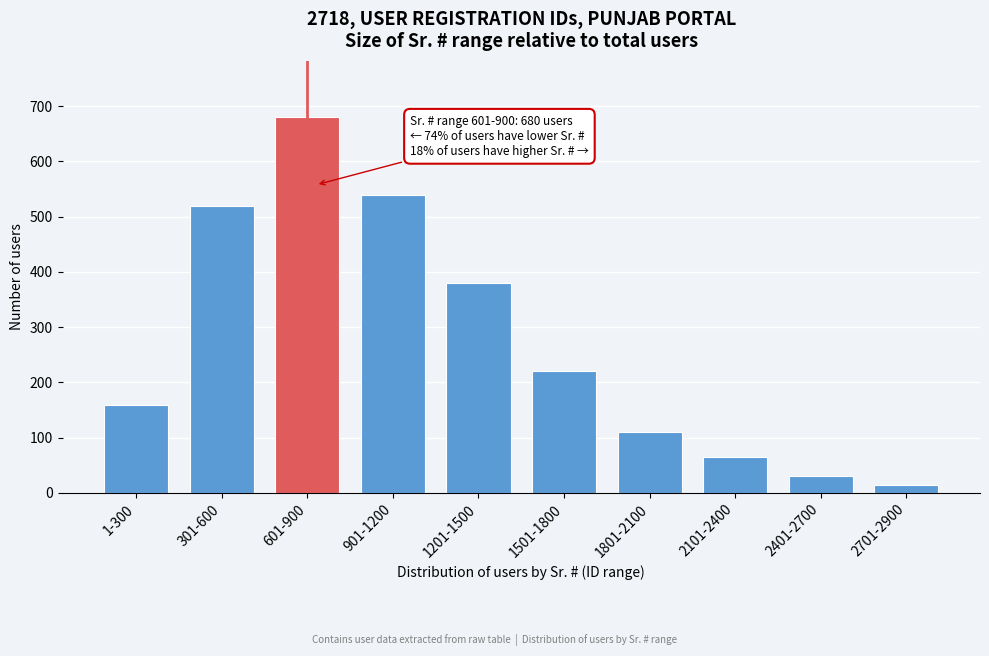

Reading left to right, list all the values displayed in this chart.

159	520	680	540	380	220	110	65	30	14